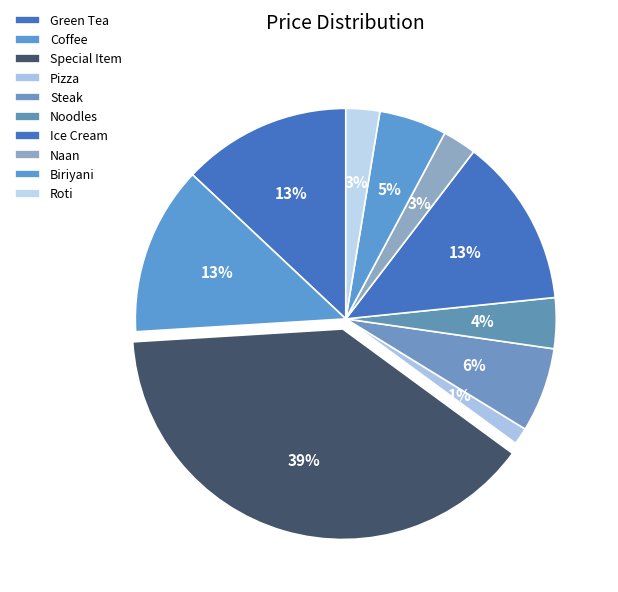

What percentage is the Biriyani slice, to the nearest percent?

5%